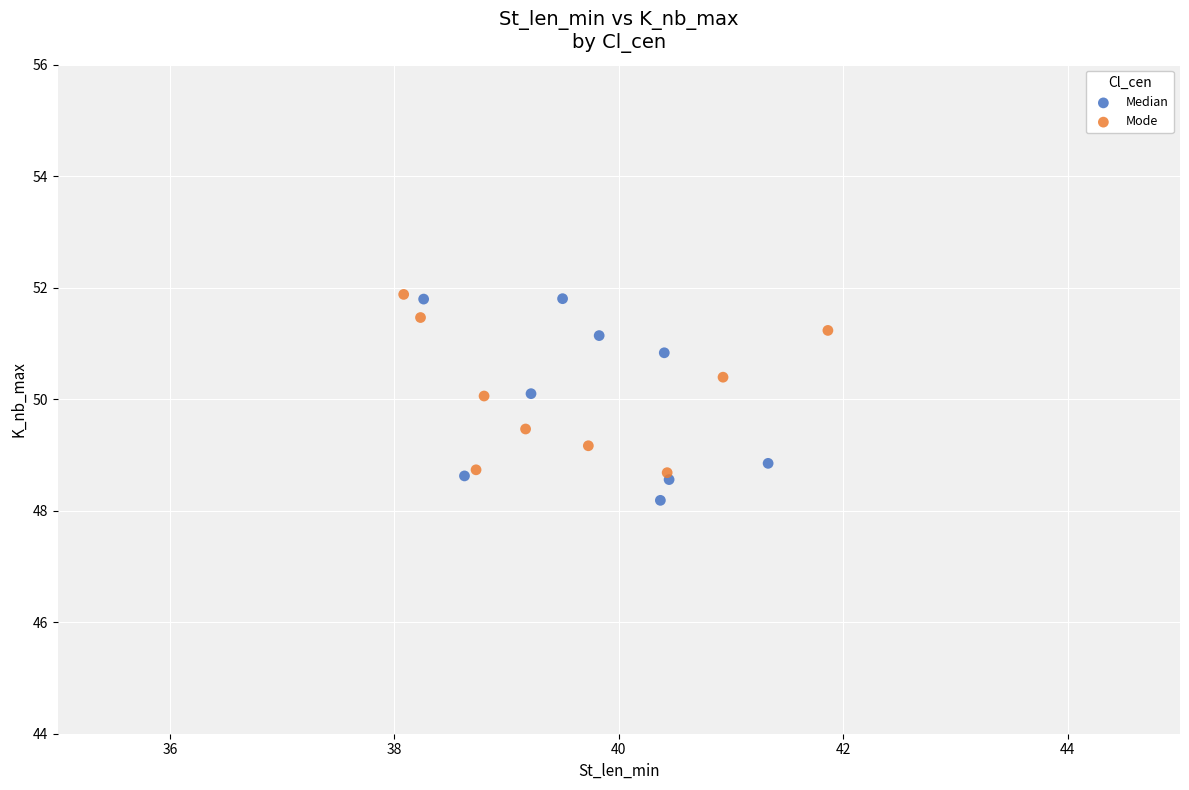

Which series contains the lowest Y value?

Median